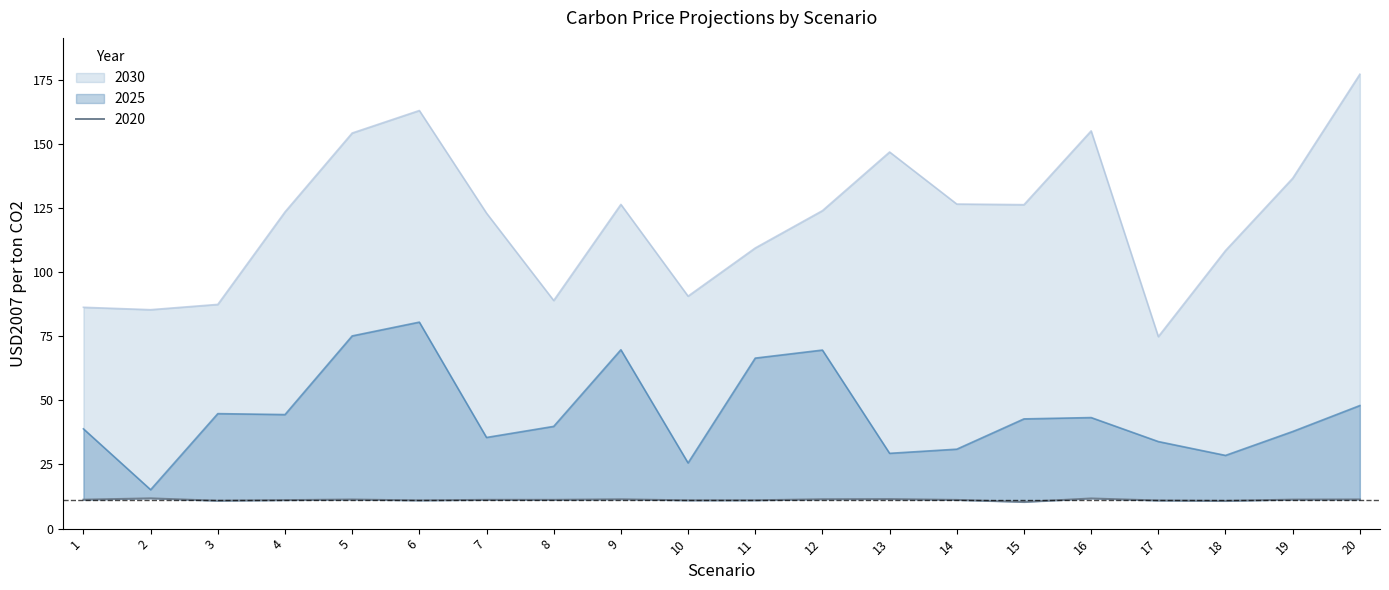

At 1, list the series in order from largest to smallest.

2030, 2025, 2020